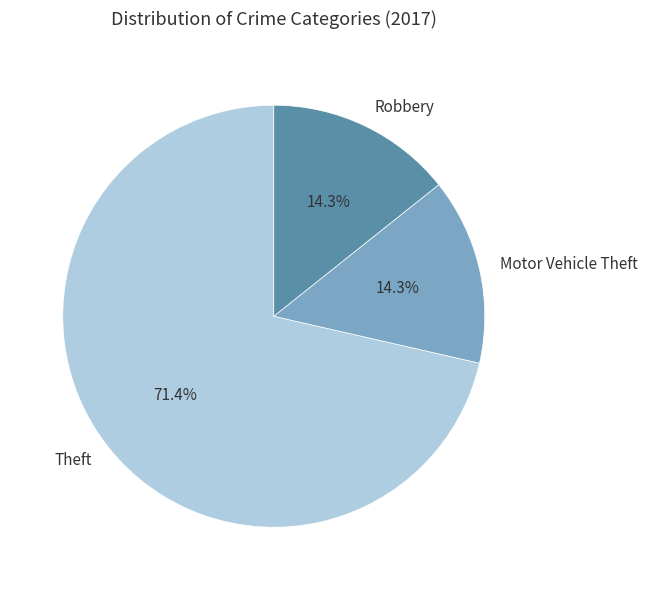

Between Theft and Robbery, which is larger?

Theft